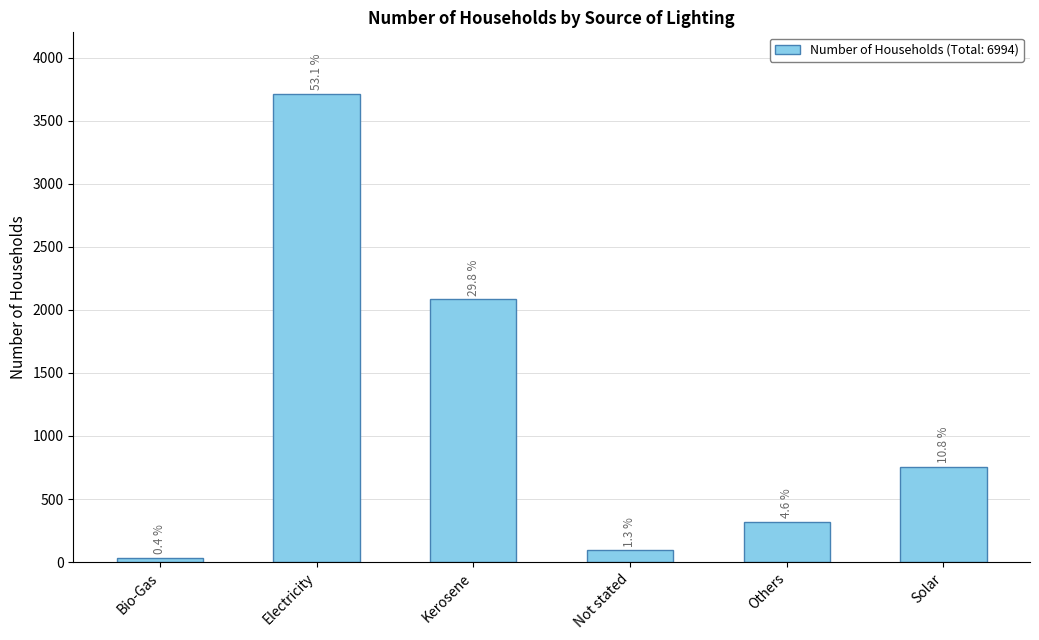

Where is the data nearest to the value 1872?

Kerosene